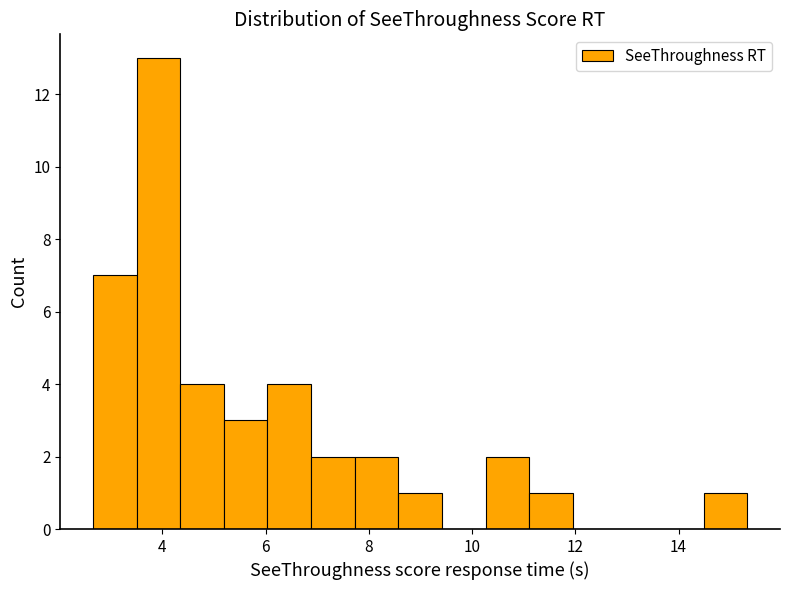

How tall is the bar that spans 6.8 to 7.8 on the x-axis? Neither the bar edges nor the heights are printed on the chart, so give them approximately, as read against the axes.

2